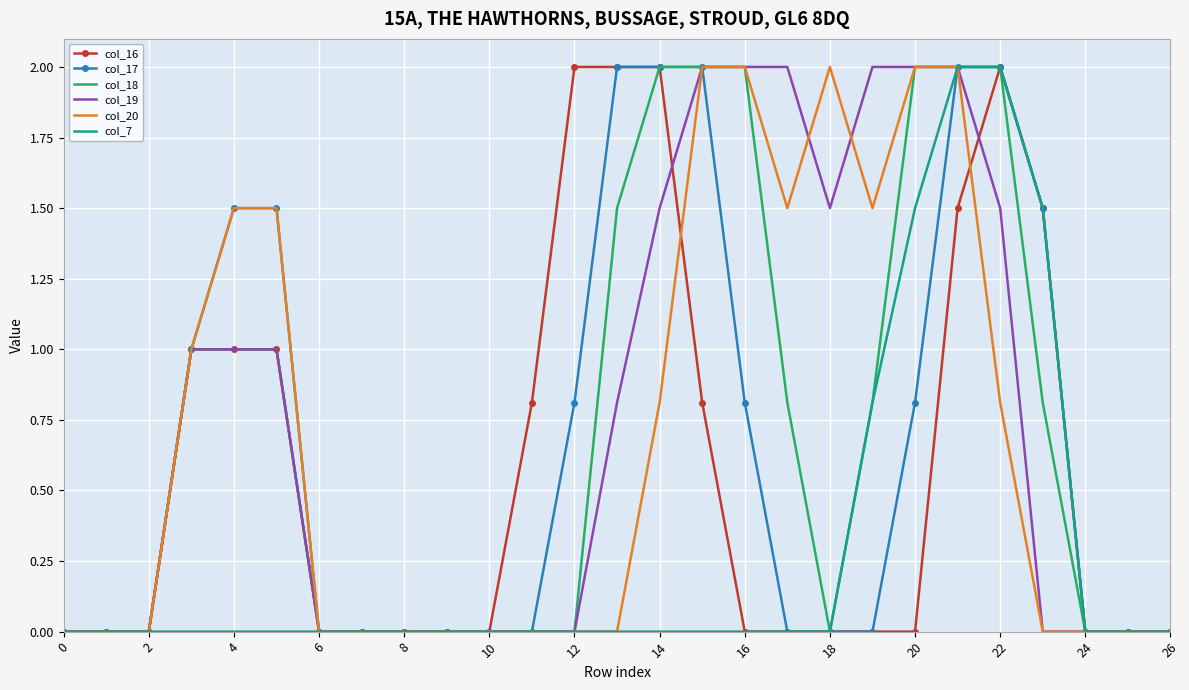

What are all the series names shown in the legend?

col_16, col_17, col_18, col_19, col_20, col_7